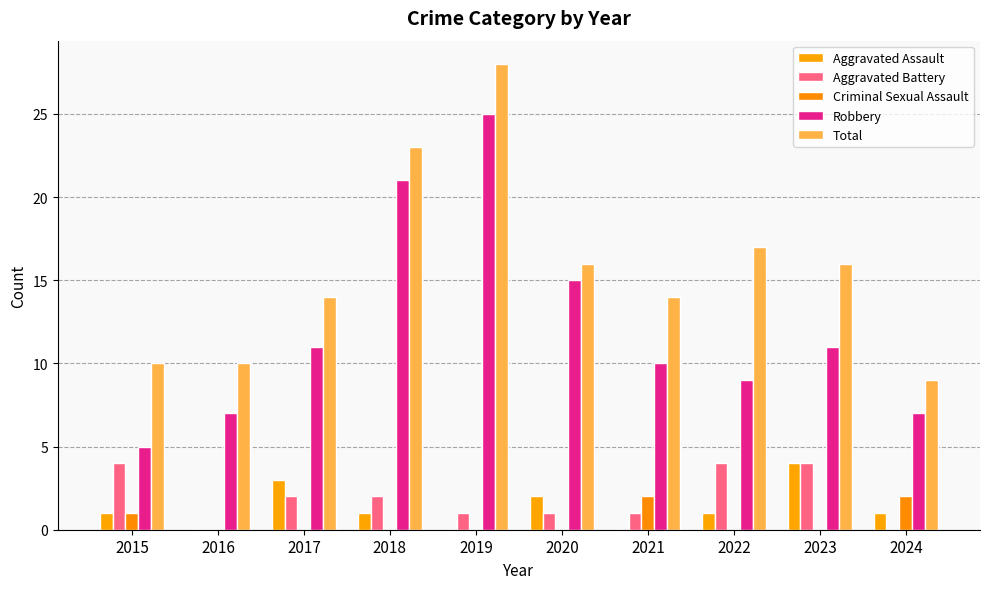

How many series are shown in this chart?

5